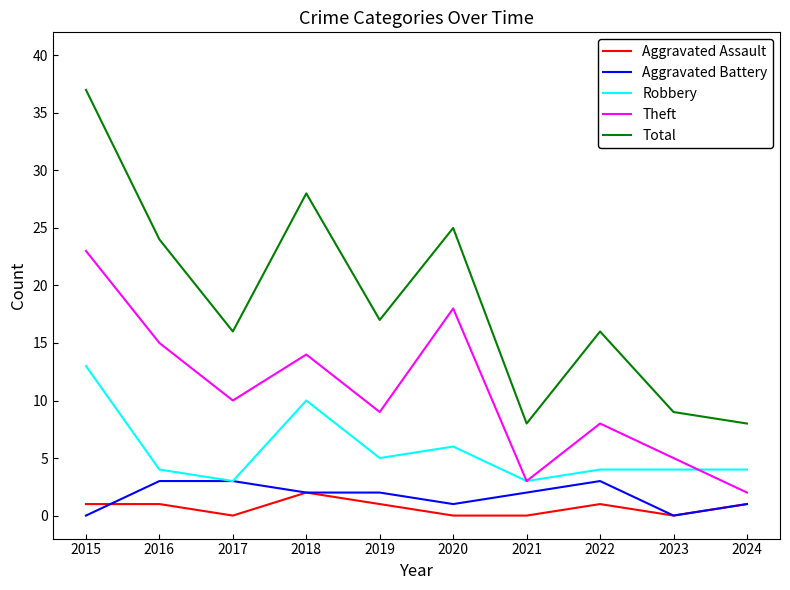

Read the Theft value at 2021.

3